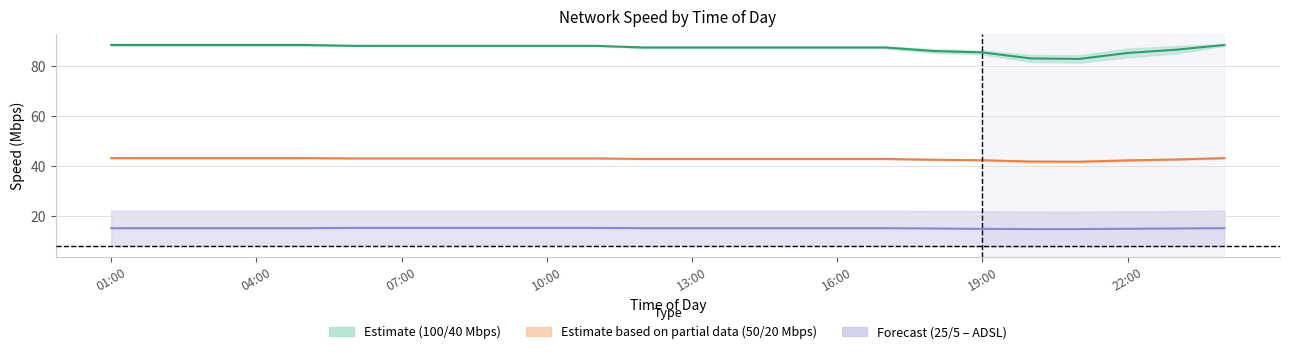

Does the chart have visible grid lines?

Yes